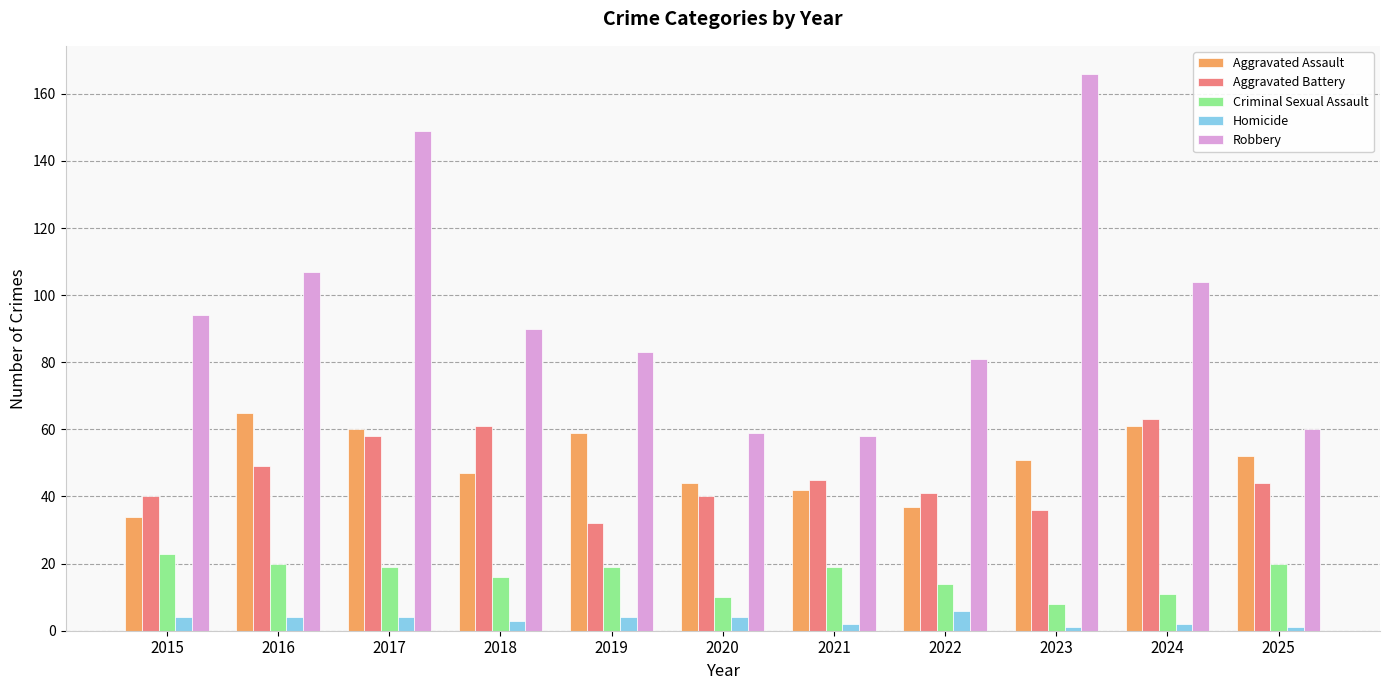

The value of Aggravated Assault at 2023 is 76. True or false?

False